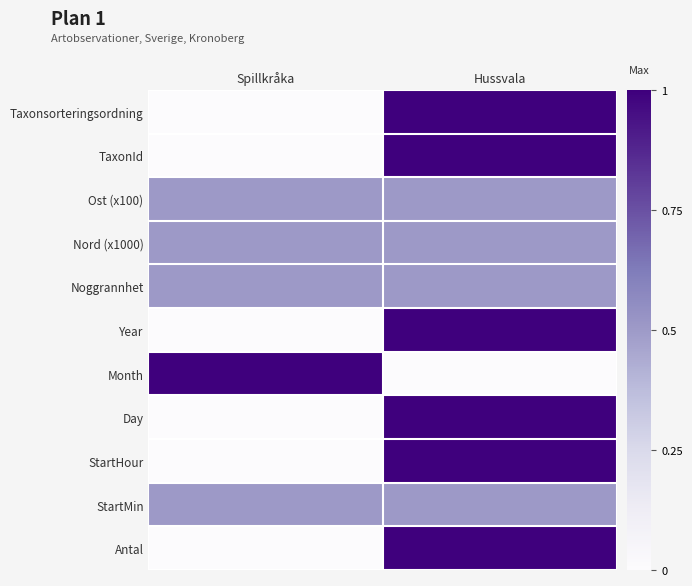

Between Spillkråka and Hussvala, which is larger?

Hussvala